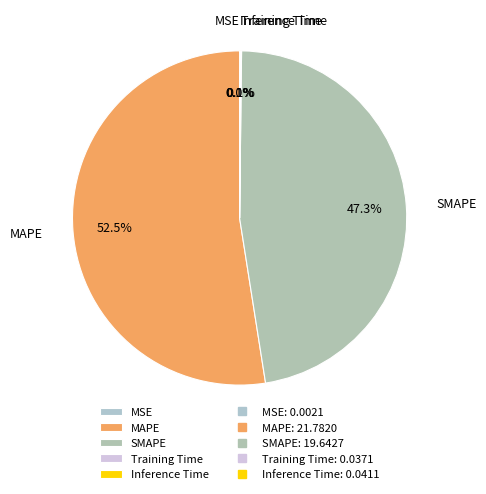

How much of the chart is everything except SMAPE?

52.7%